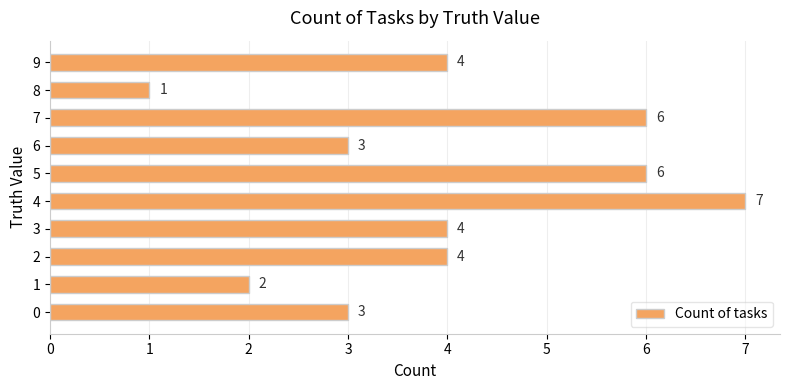

What is the difference between the maximum and second lowest values?

5